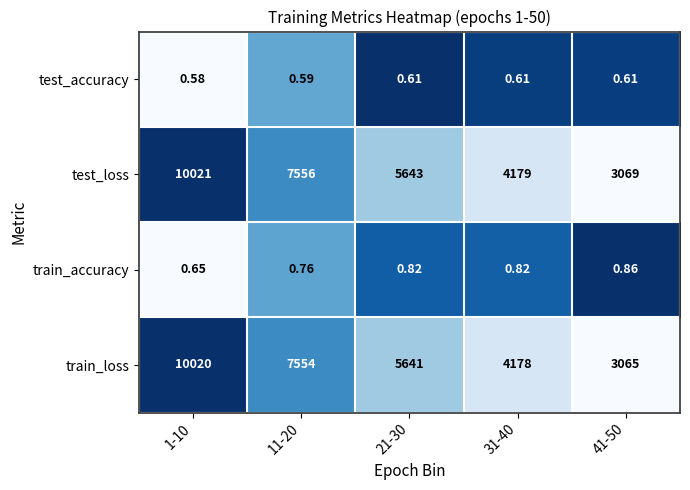

Which series has the largest range (max minus min)?

train_loss